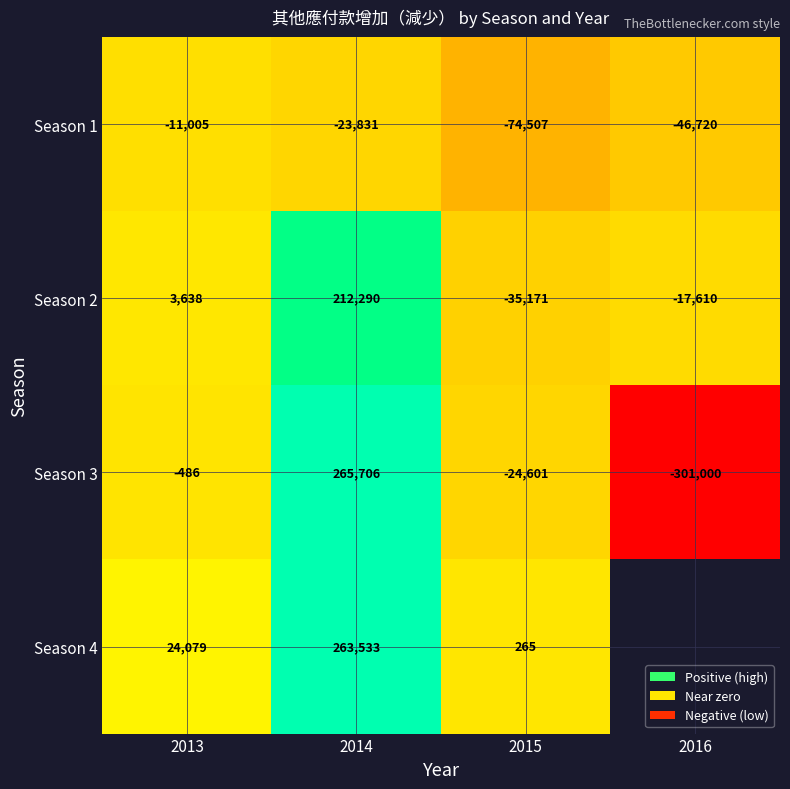

How many distinct data groups are displayed?

4